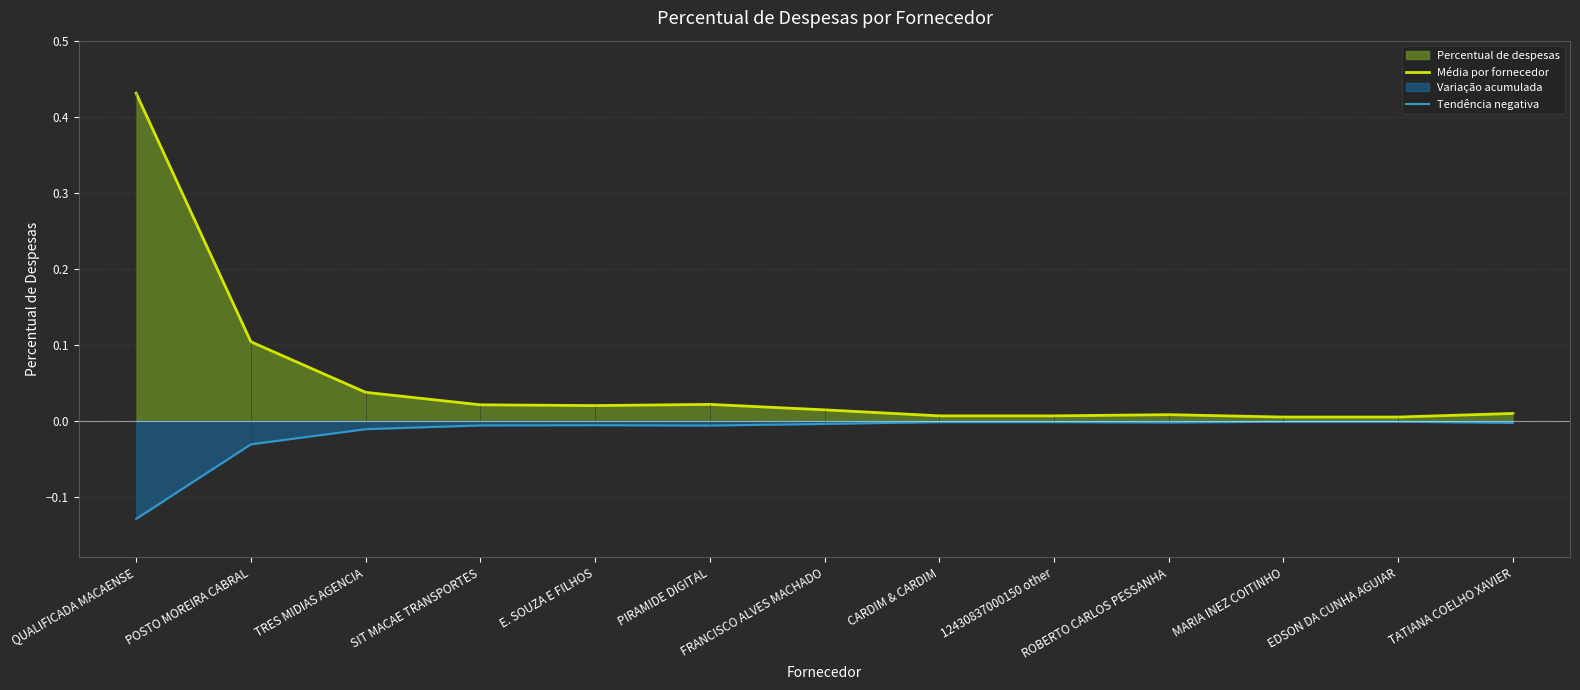

Which category has the highest value in the Média por fornecedor series?

QUALIFICADA MACAENSE